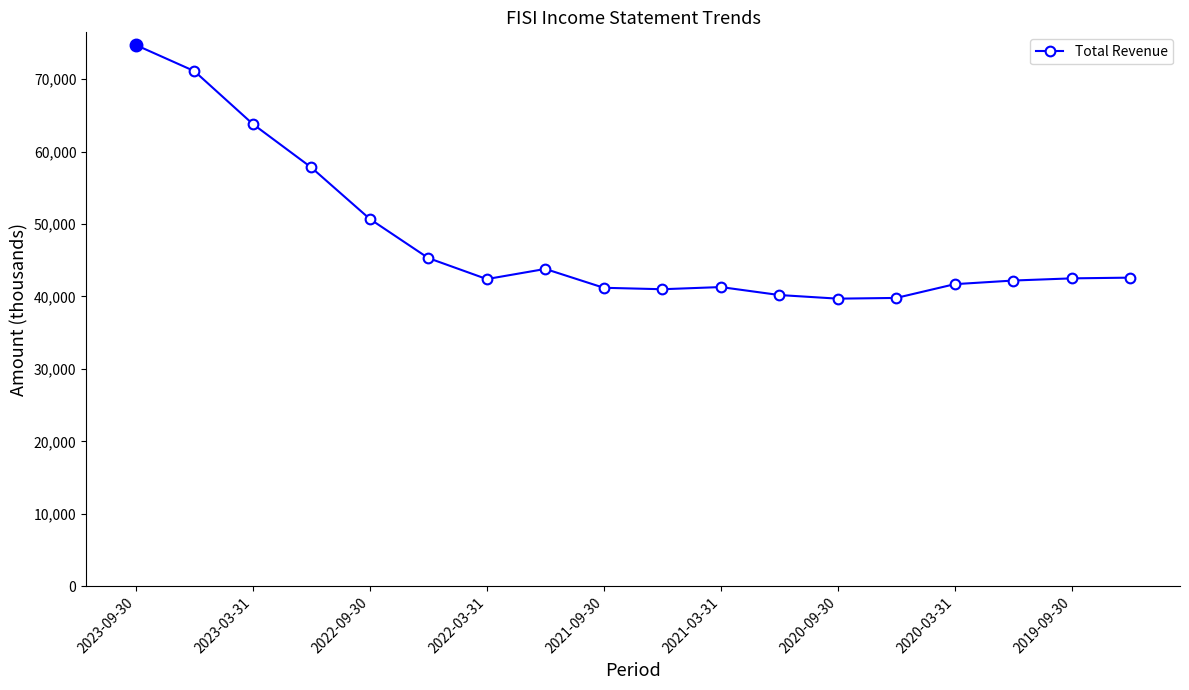

What is the difference between the maximum and minimum values?

35000